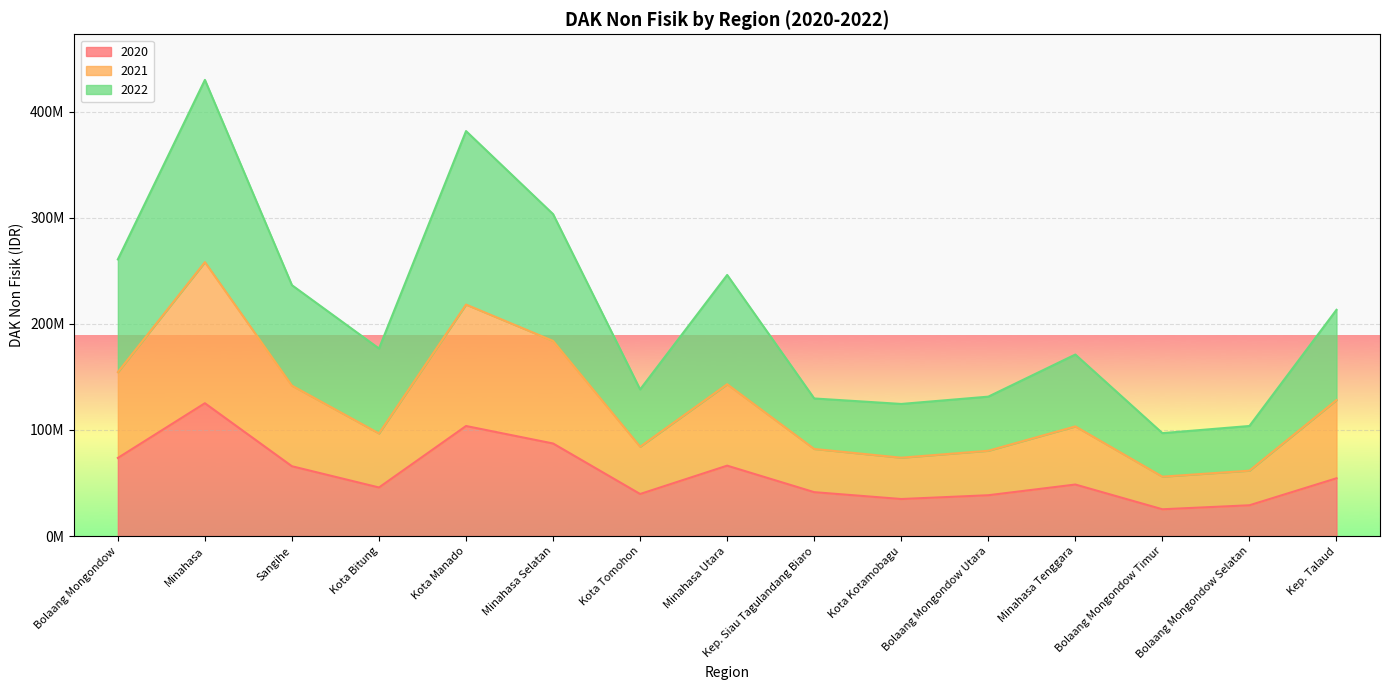

Reading left to right, extract all data points from this chart.

2020: 73628424	125208523	65813058	45799965	103744381	87259509	39663612	66380626	41388541	34930461	38495406	48586795	25269767	29031063	54469515
2021: 154512025	258200756	141807586	96735260	218193973	183939631	84229468	143123548	82113792	73885124	80426794	103368647	56003580	61664722	128179317
2022: 260753126	429929386	236440583	176764551	381705971	303434926	138189259	246101421	129696906	124532003	131412922	171107038	97013807	103762156	213248975